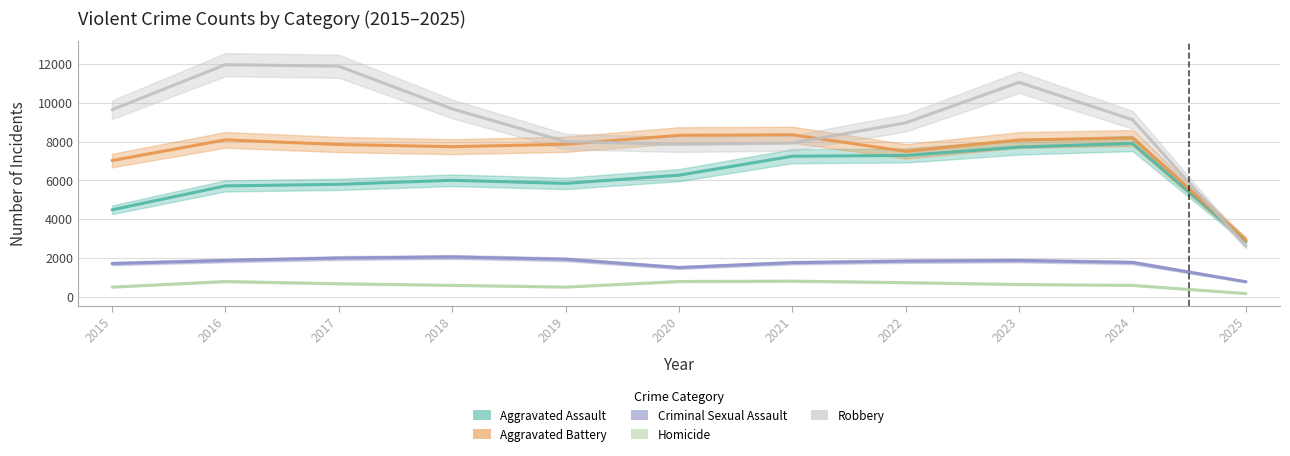

What is the average value of the Homicide series?

613